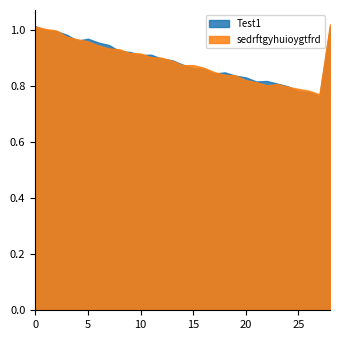

List the series in order of their peak value, highest first.

Test1, sedrftgyhuioygtfrd